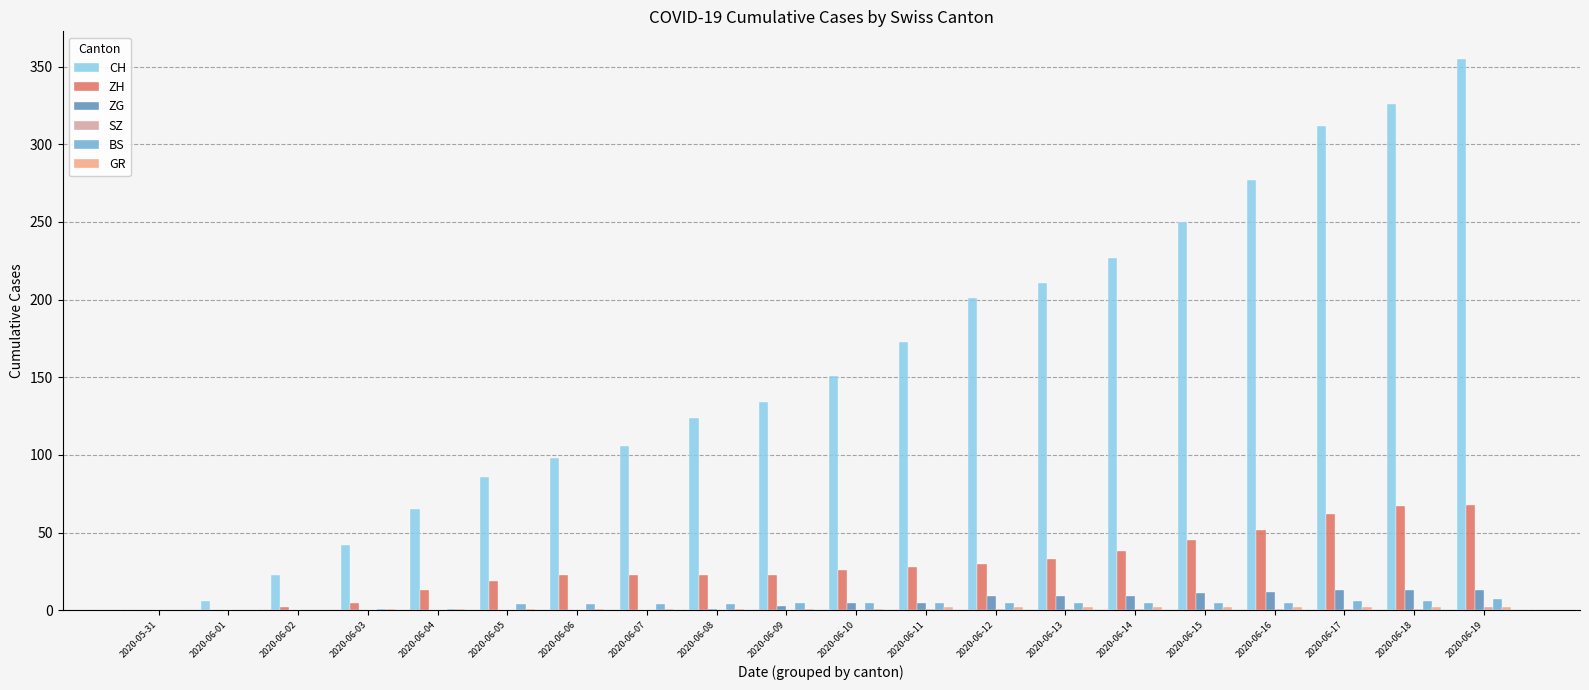

What is the sum of all BS values?

77